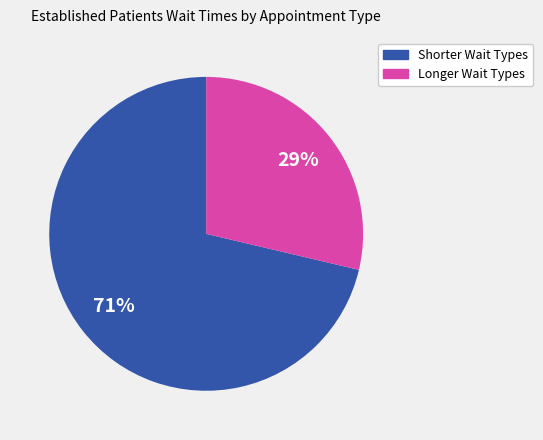

How many segments does this pie chart have?

2